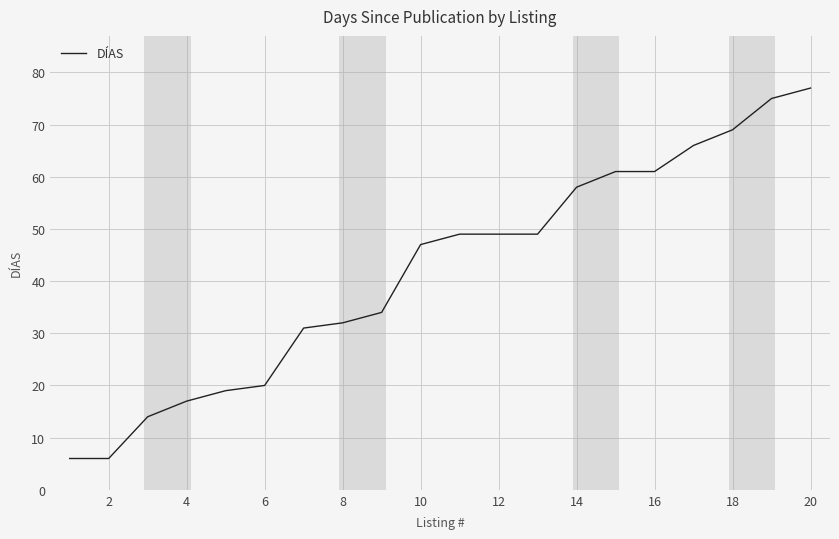

What is the minimum value shown in the chart?

6